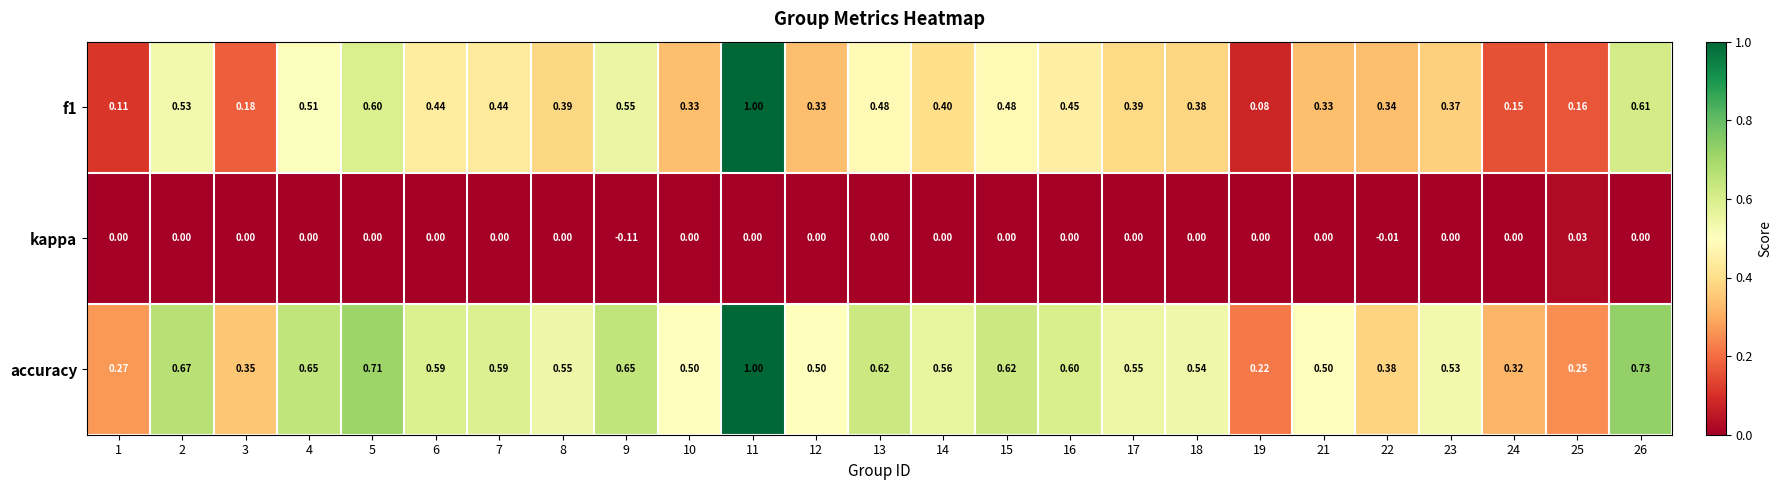

Between 2 and 6, which series saw the biggest shift?

f1